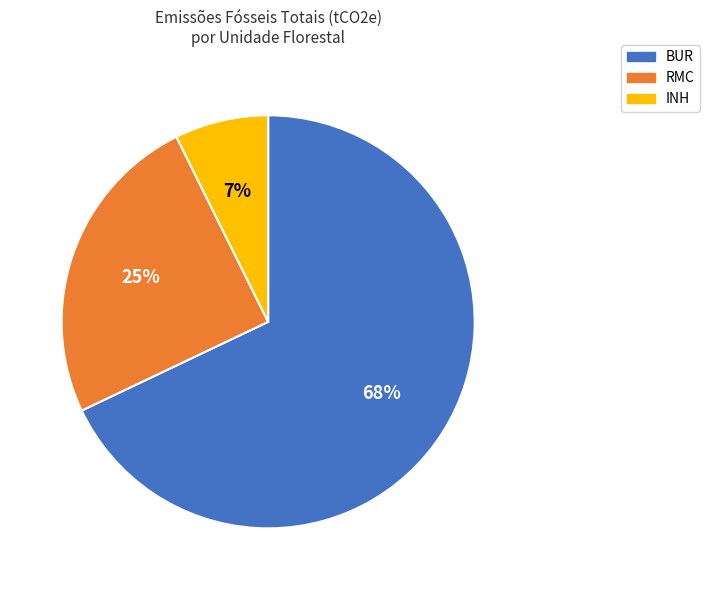

To the nearest percent, what is the average slice percentage?

33%